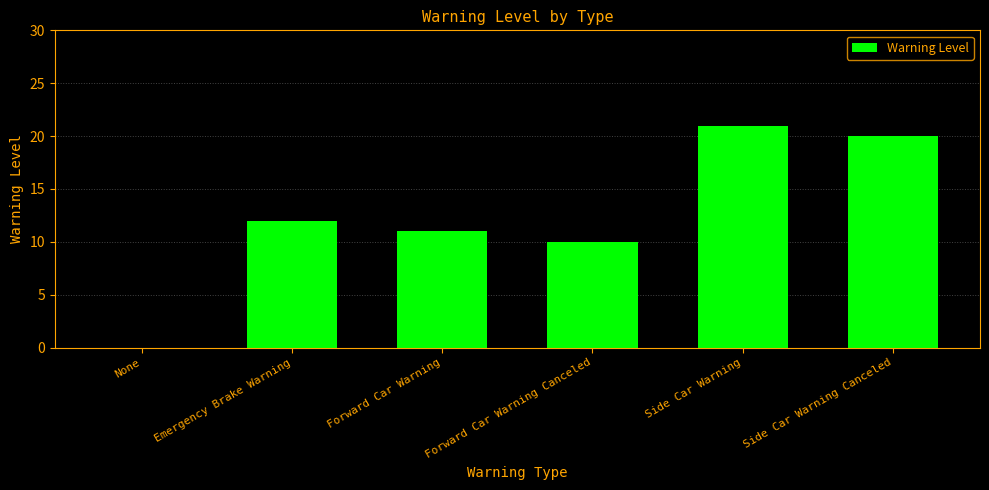

True or false: the data shows 17 at Emergency Brake Warning.

False